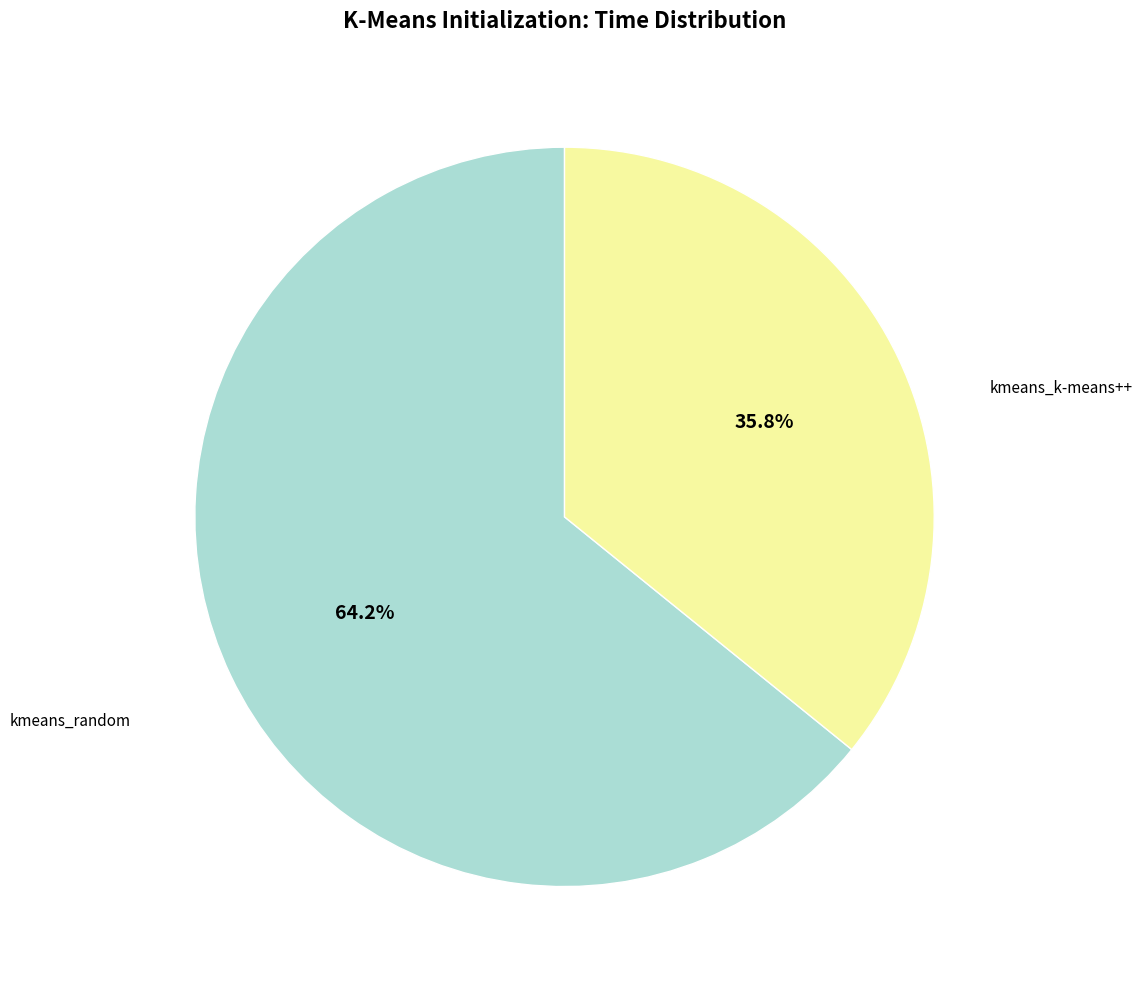

Is there a majority slice in this chart?

Yes